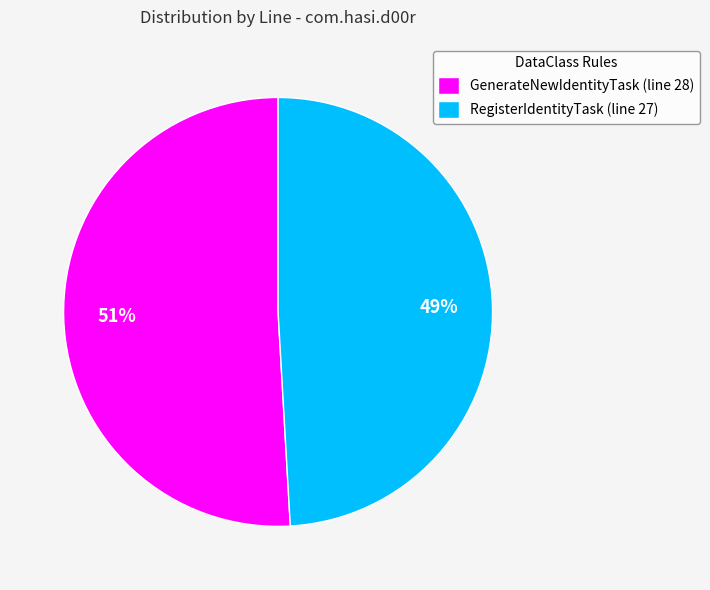

How many segments does this pie chart have?

2